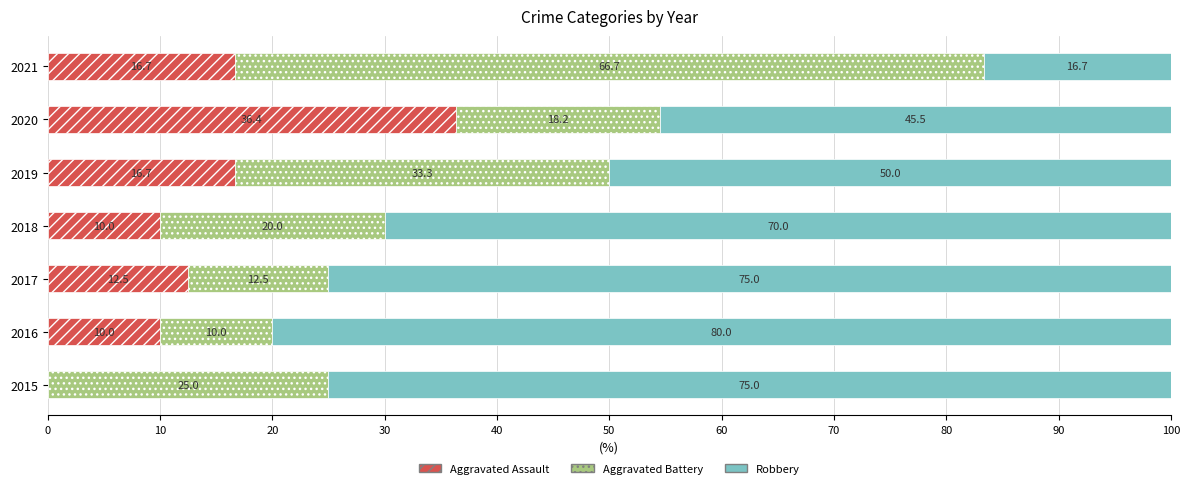

What is the average value of the Aggravated Assault series?

14.6